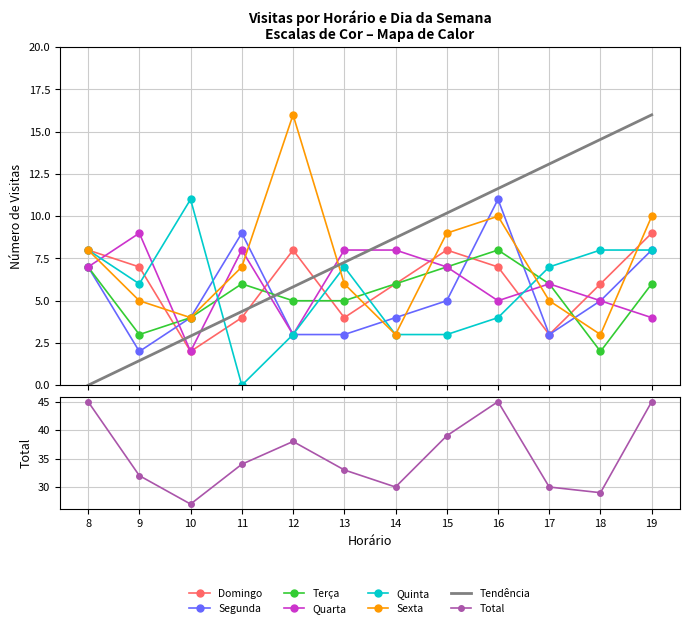

What is the difference between the Segunda values at 11 and 18?

4